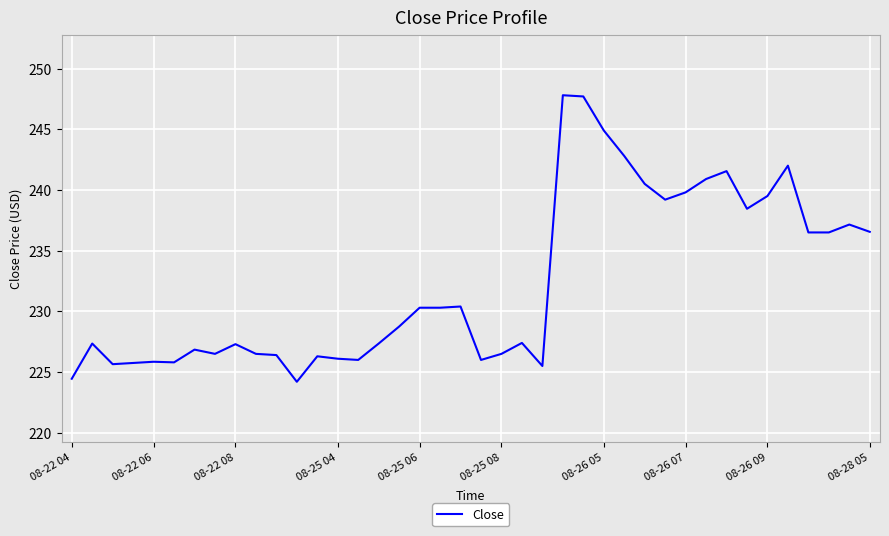

What is the difference between the maximum and minimum values?

23.6